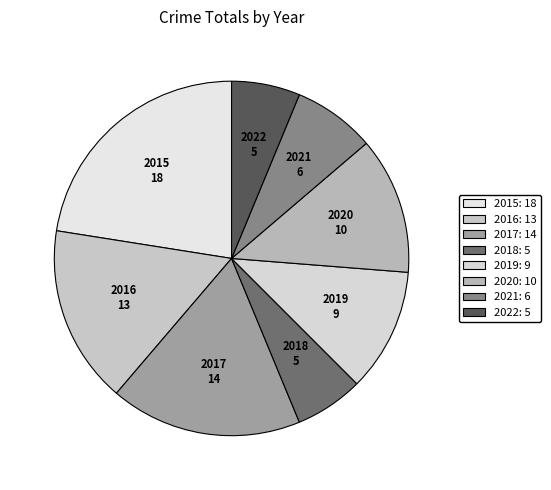

Which slice is the largest?

2015